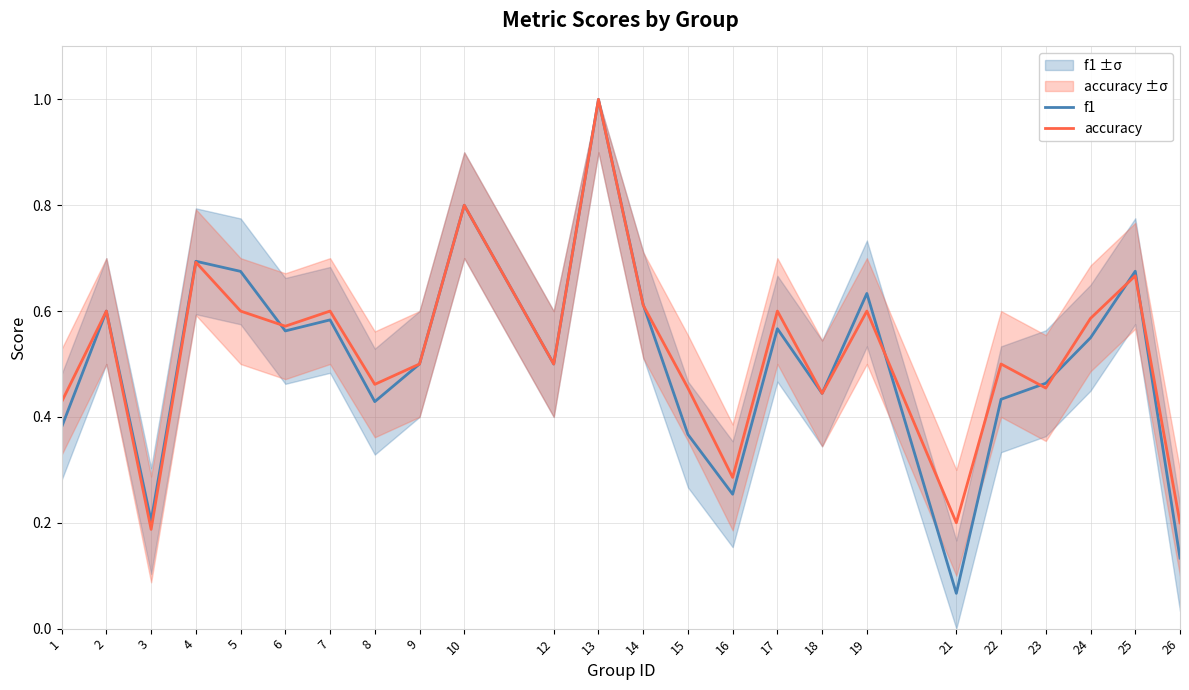

Which series has the largest total across all categories?

accuracy